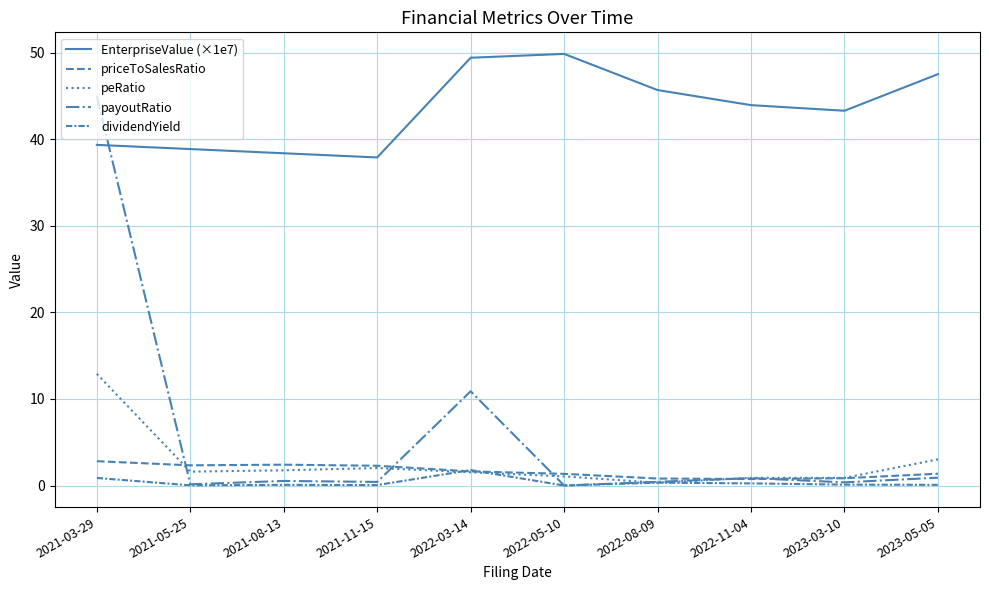

Which has a higher value, 2021-11-15 or 2021-05-25?

2021-05-25